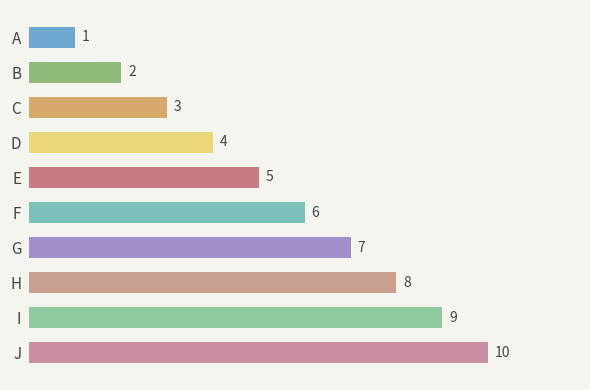

At which label is the value closest to 5?

E